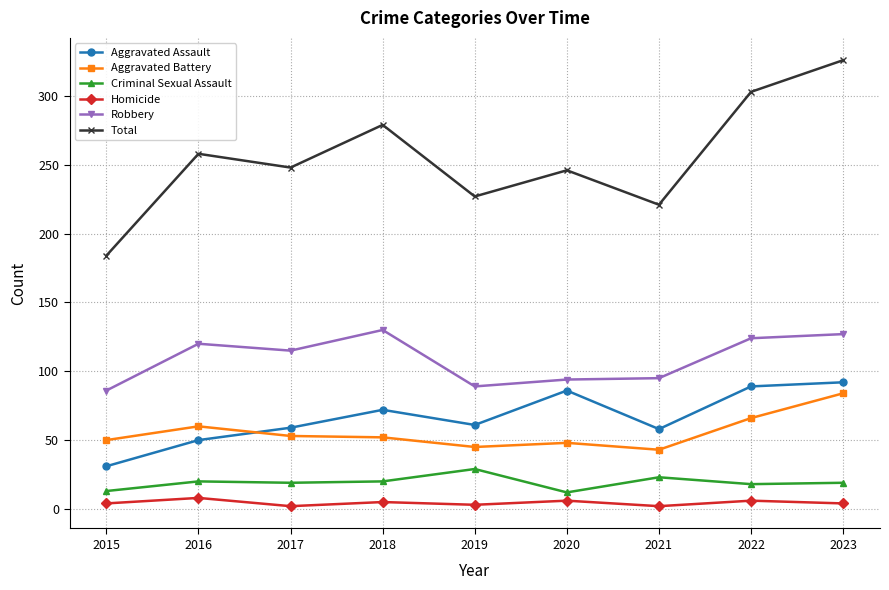

What is the smallest value displayed?

2